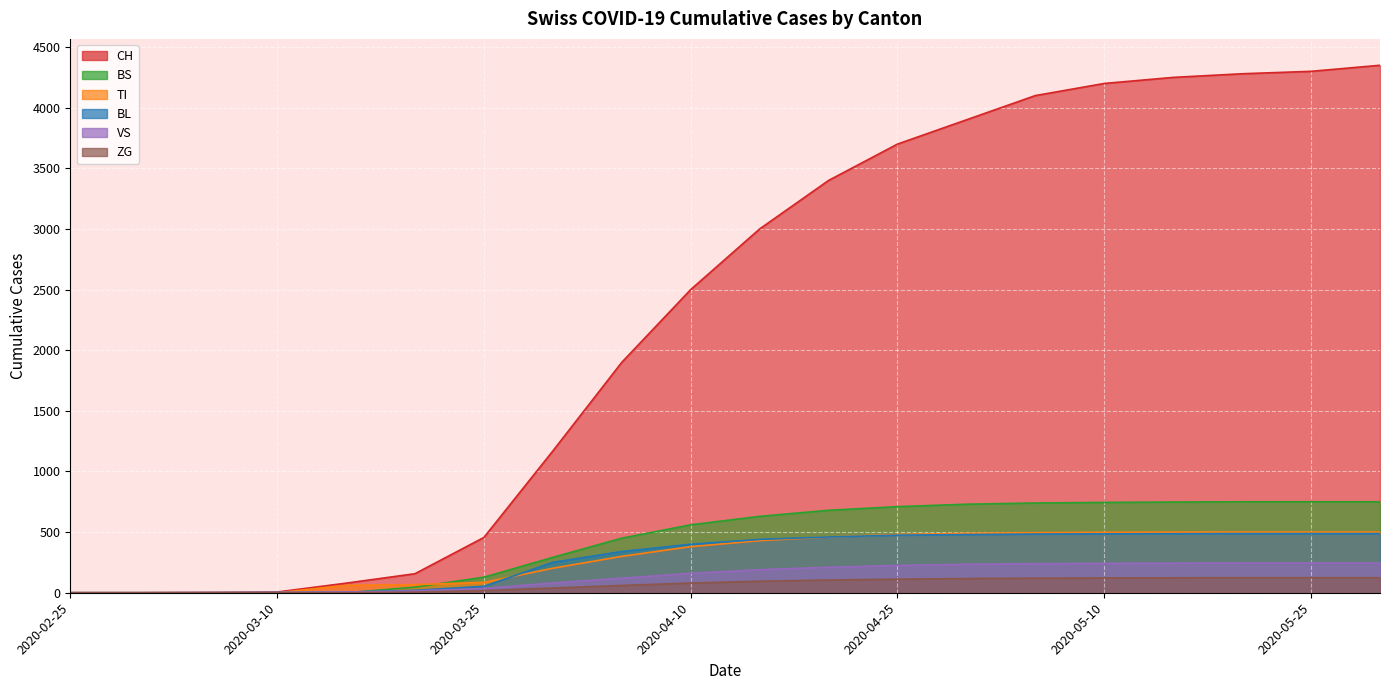

Which series changed the most between 2020-03-05 and 2020-04-20?

CH